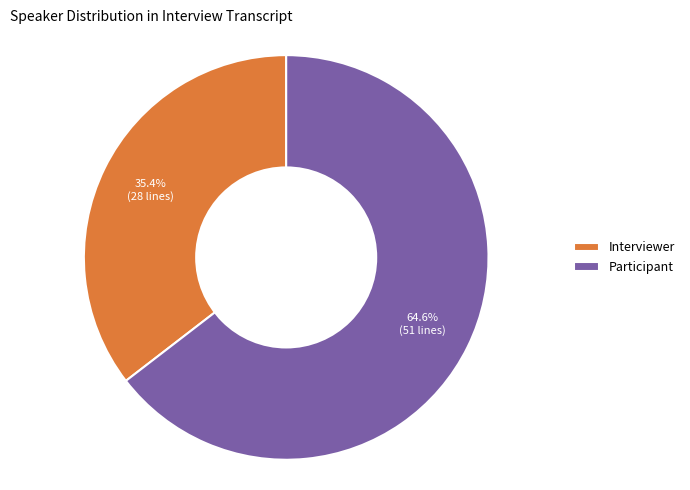

To the nearest percent, what is the average slice percentage?

50%